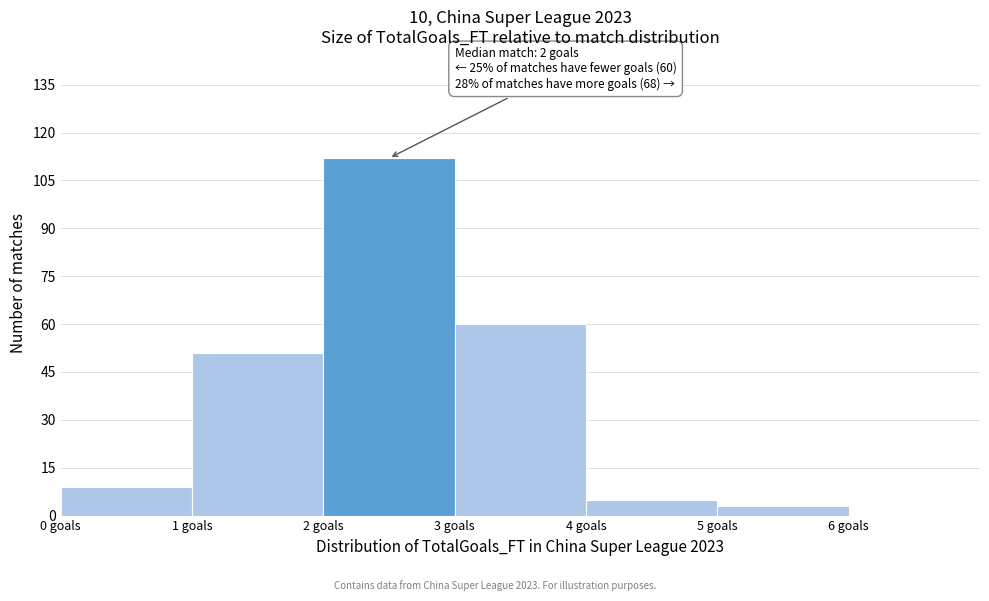

Which range on the x-axis has the tallest bar?

2 to 3